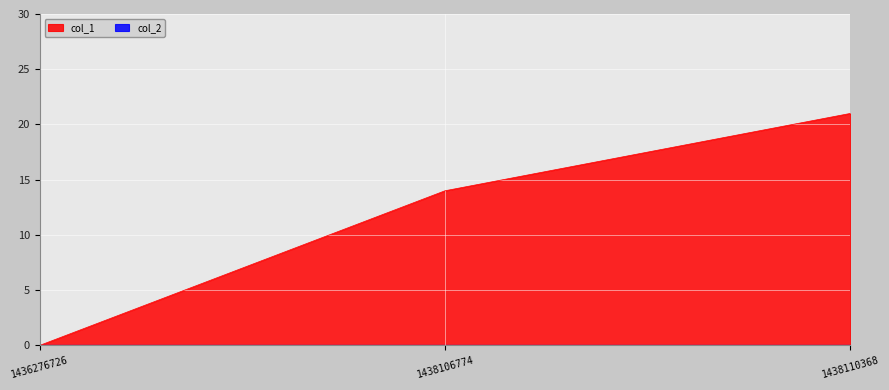

Rank the categories by value from lowest to highest.

1436276726, 1438106774, 1438110368